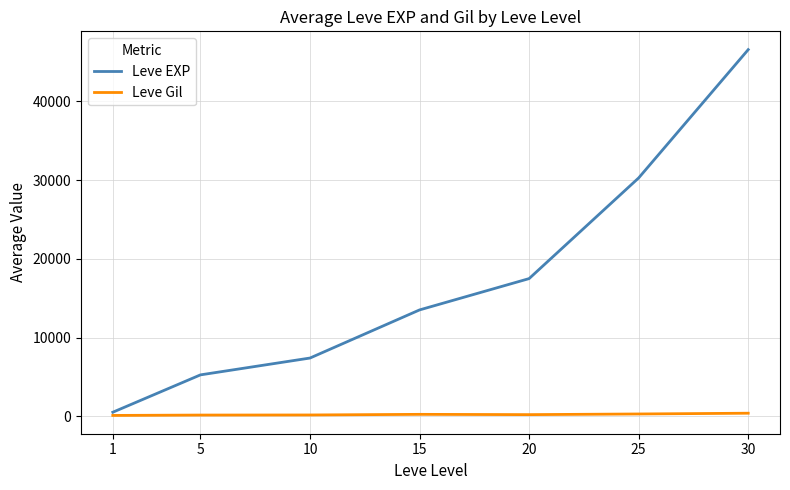

At which category does the chart reach its peak across all series?

30